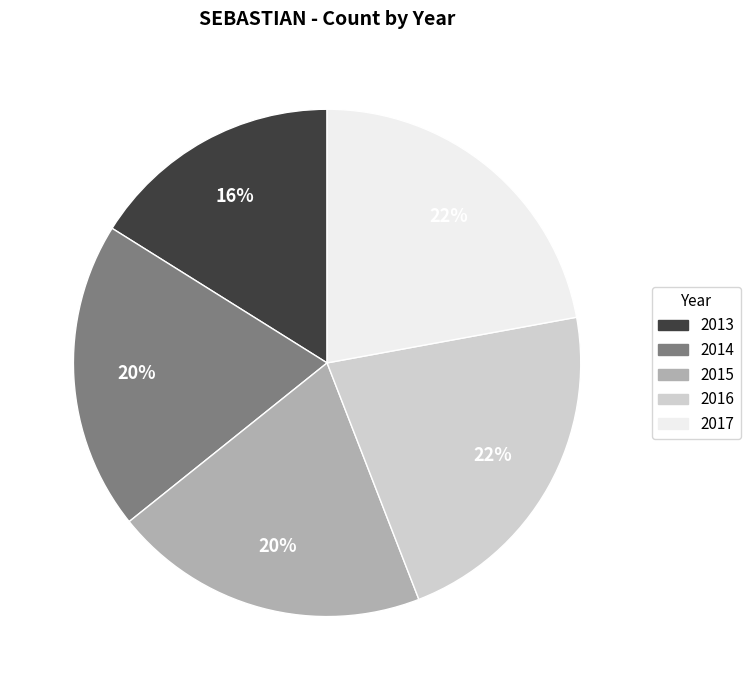

How many segments does this pie chart have?

5